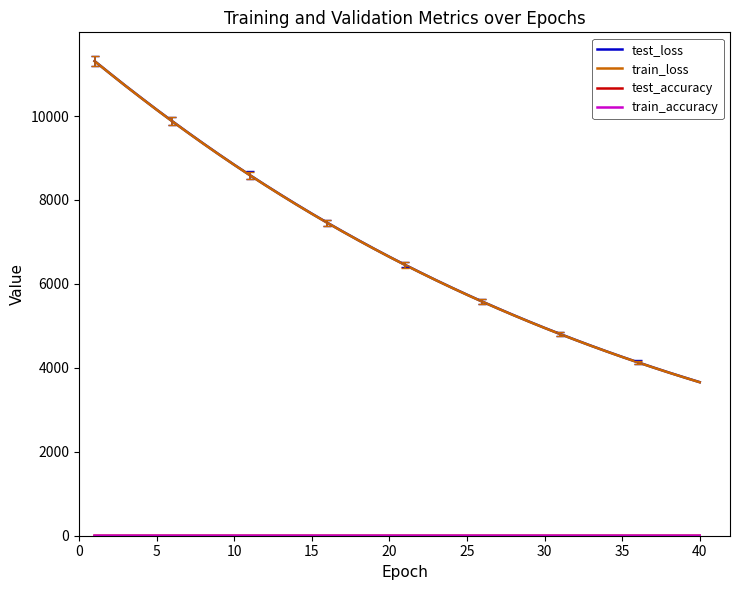

Which series has the widest spread of values?

test_loss